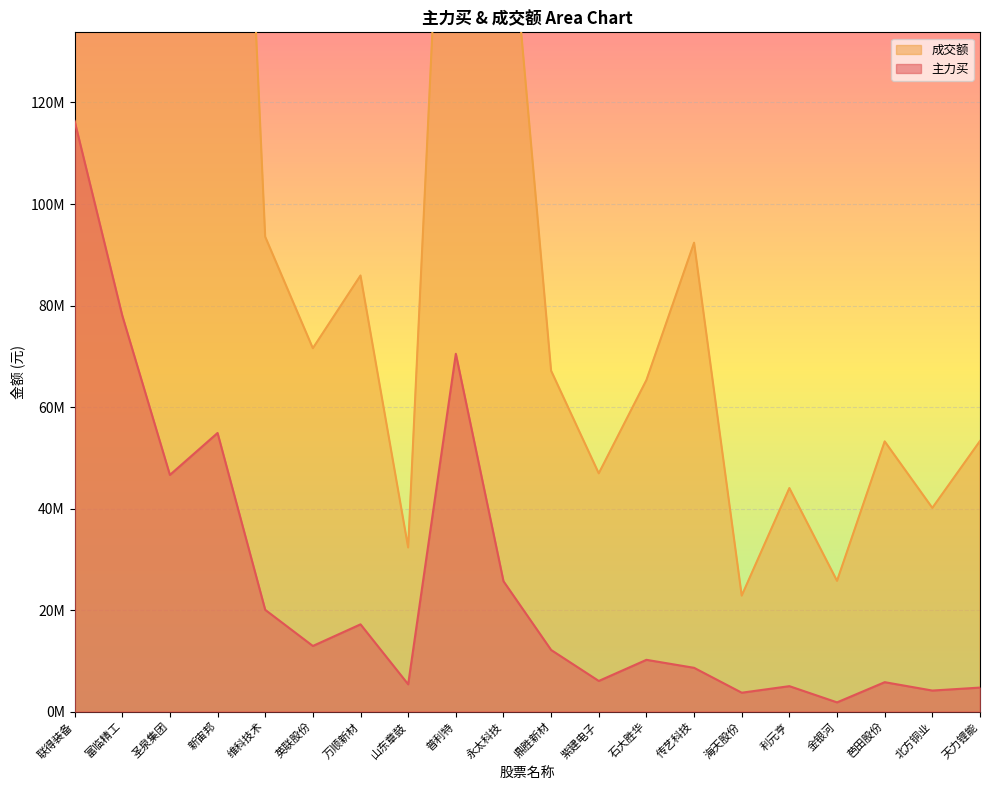

How many values in the 成交额 series are below 71585770?

10